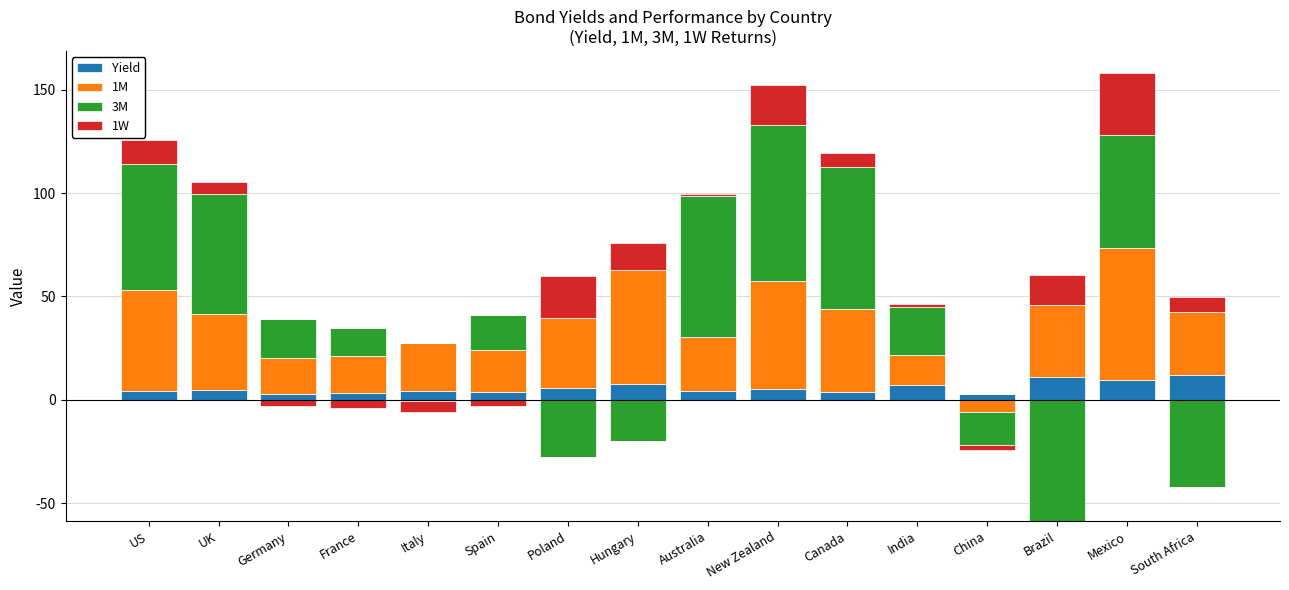

At which label is Yield closest to 7?

India